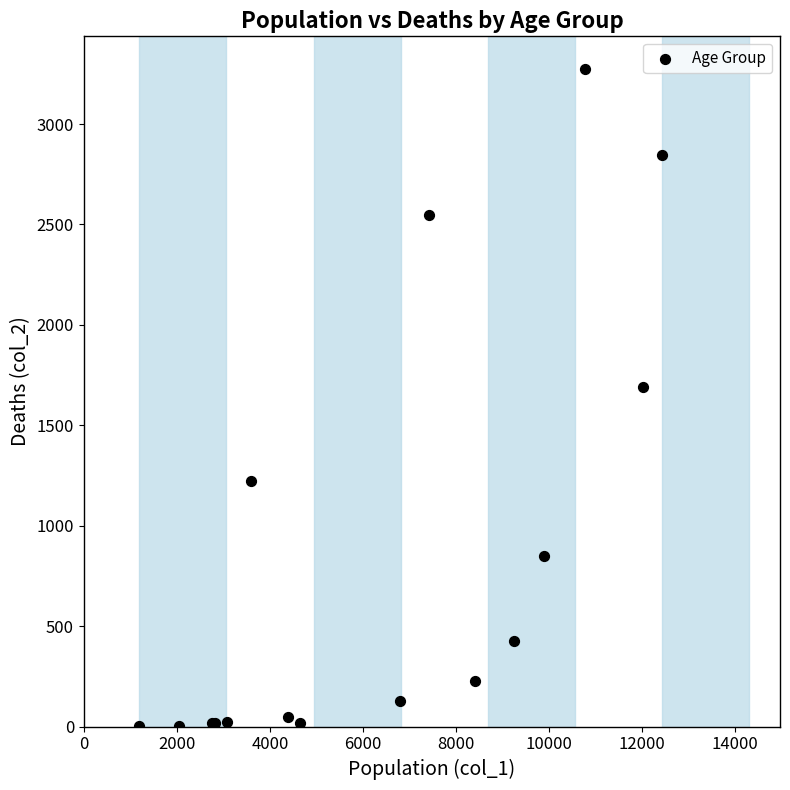

What Y value in the scatter plot is closest to 1638?

1690